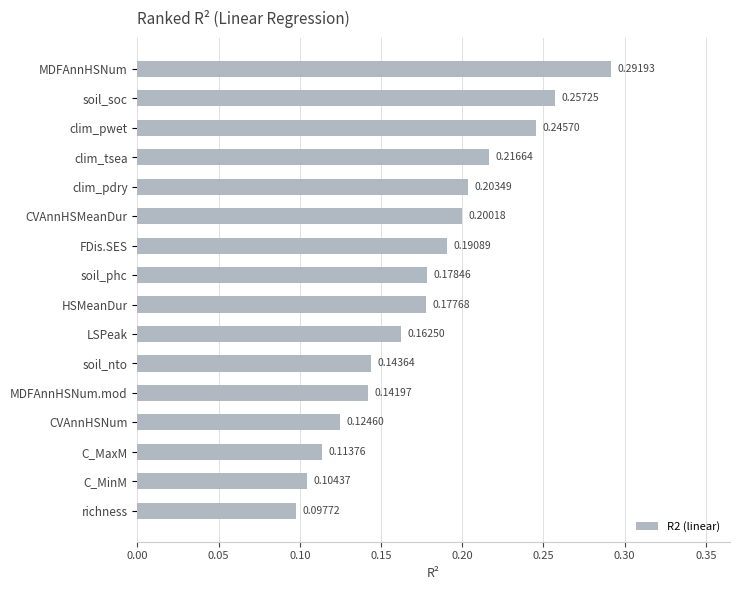

How many bars are there in total?

16